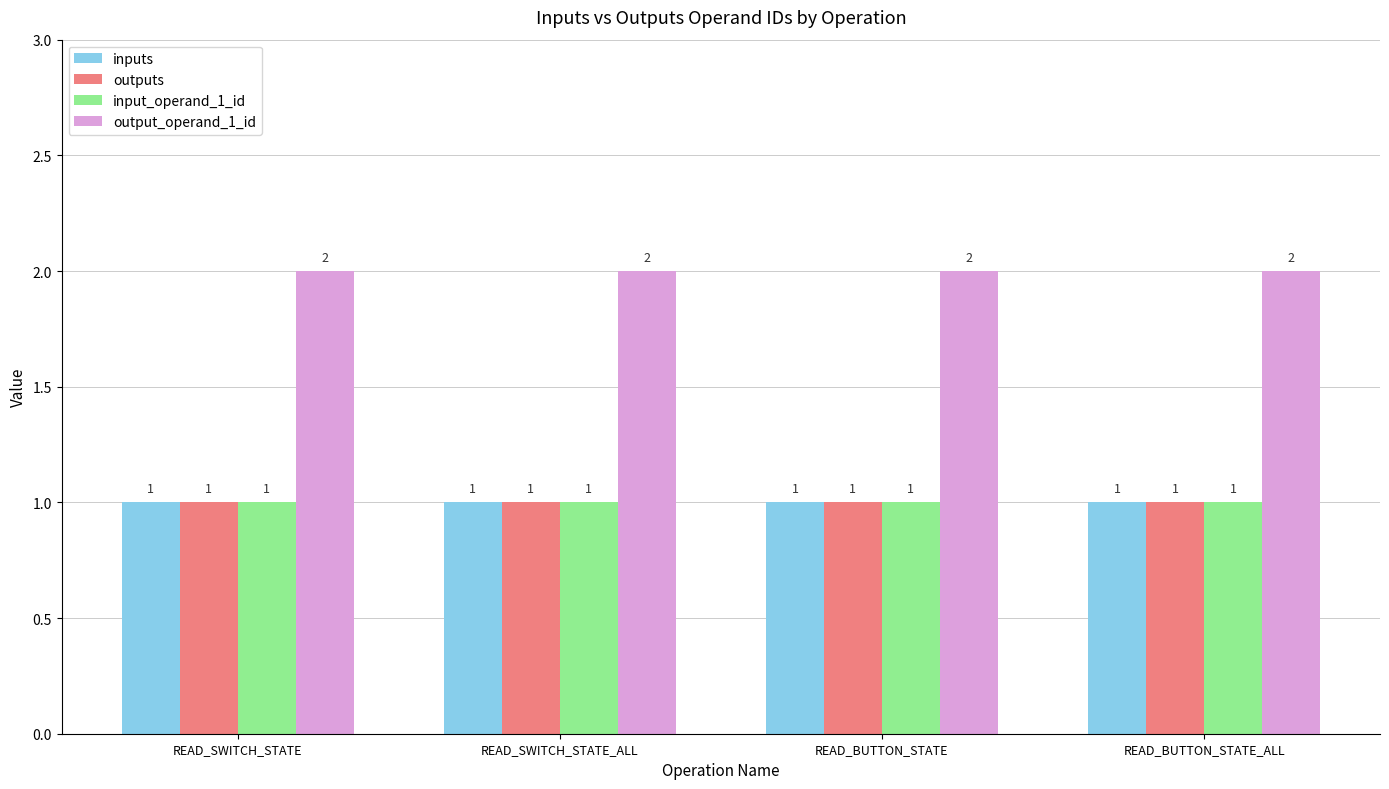

What is the minimum value for inputs?

1